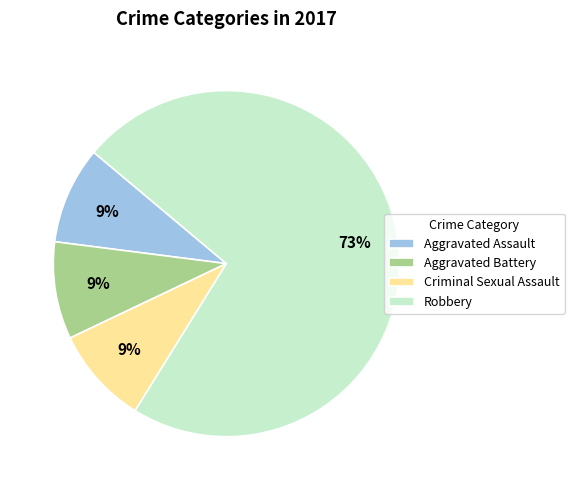

Does any single category account for the majority?

Yes